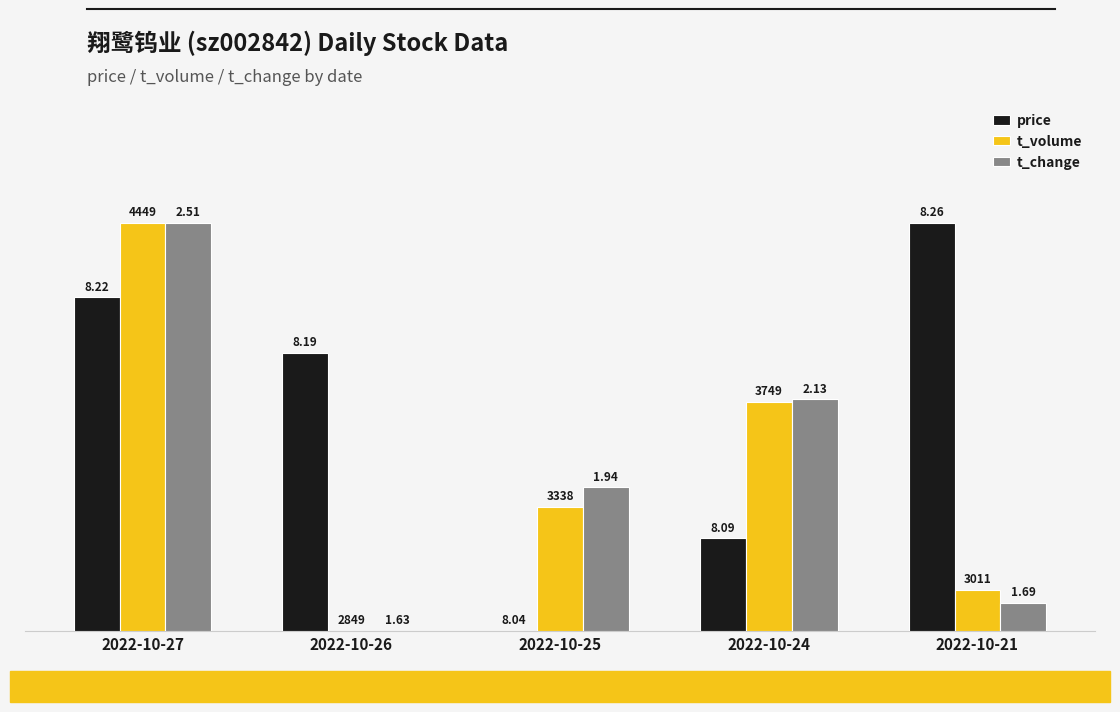

Between 2022-10-26 and 2022-10-21, which series saw the biggest shift?

price